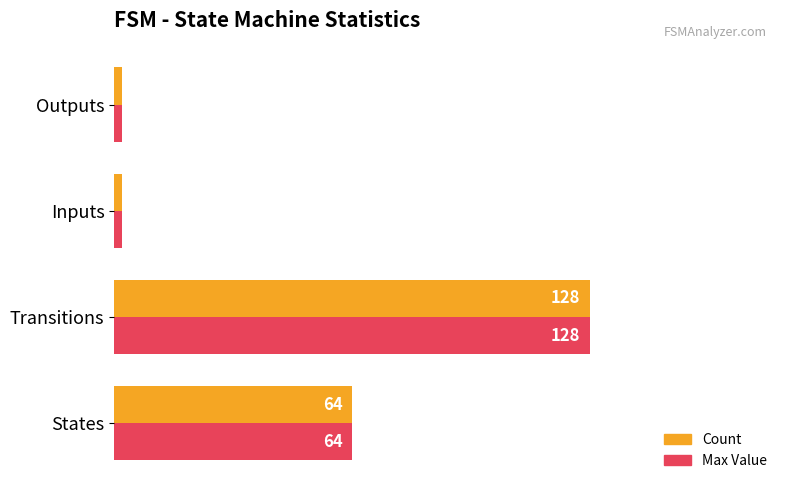

What are all the series names shown in the legend?

Count, Max Value